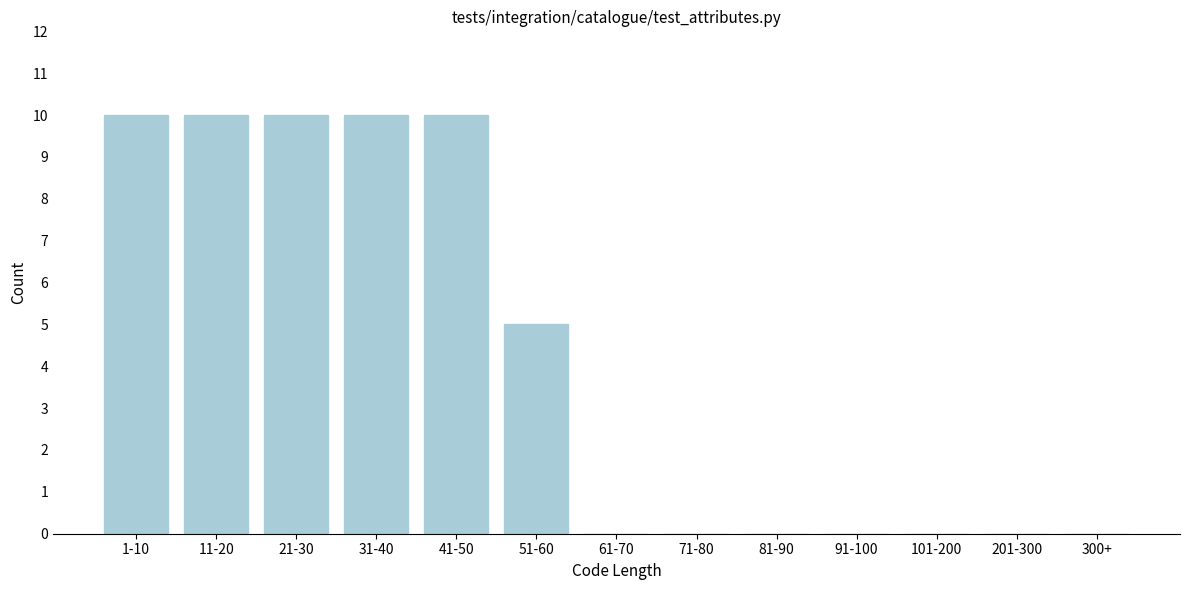

Reading right to left, list all the values displayed in this chart.

300+=0	201-300=0	101-200=0	91-100=0	81-90=0	71-80=0	61-70=0	51-60=5	41-50=10	31-40=10	21-30=10	11-20=10	1-10=10